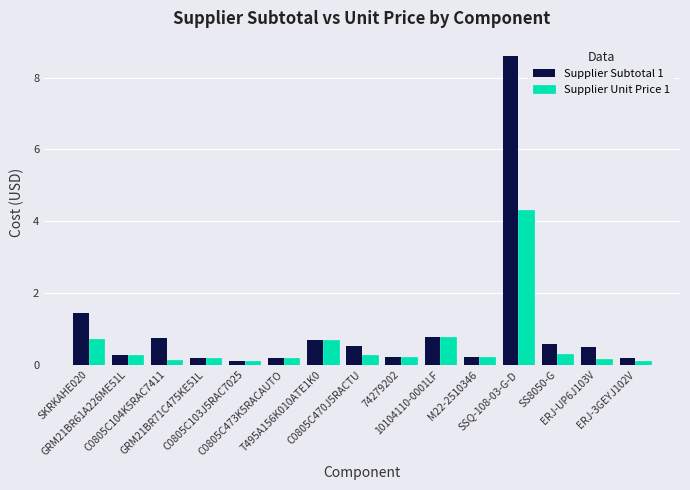

What is the highest value of the Supplier Unit Price 1 series?

4.3